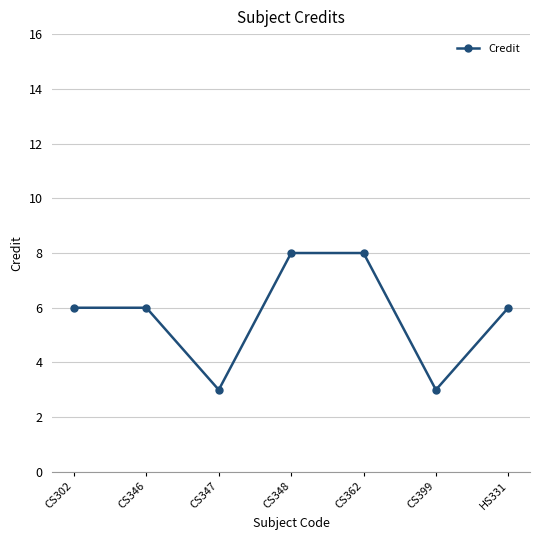

At which category does the data reach its first local valley?

CS347